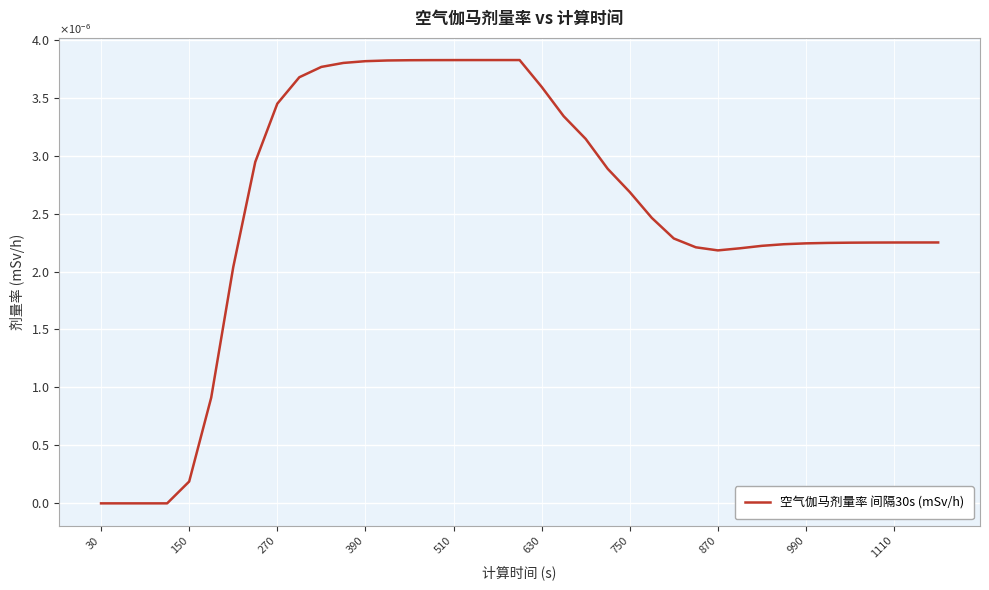

Does the chart display data point markers on the line(s)?

No